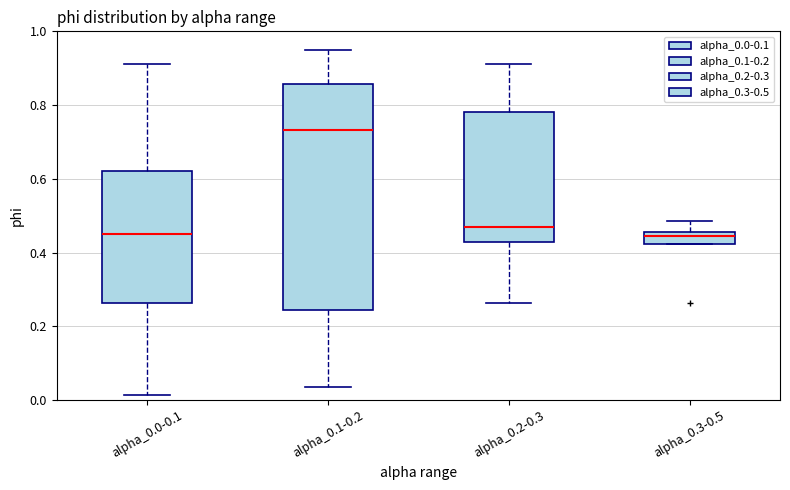

Reading left to right, transcribe this box plot: for each box, give where its median line is, the range the box spans, and where its two whiskers end, as read against the y-axis. The values are not printed on the chart, so give them approximately, as read against the axis.

alpha_0.0-0.1: median 0.46, box 0.26 to 0.62, whiskers 0.02 to 0.92
alpha_0.1-0.2: median 0.74, box 0.24 to 0.86, whiskers 0.04 to 0.94
alpha_0.2-0.3: median 0.48, box 0.42 to 0.78, whiskers 0.26 to 0.92
alpha_0.3-0.5: median 0.44, box 0.42 to 0.46, whiskers 0.42 to 0.48